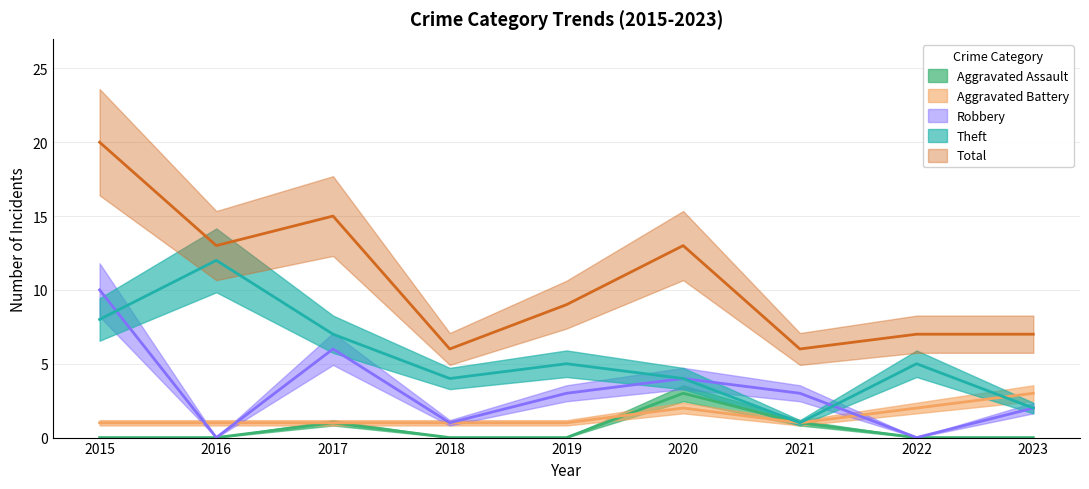

What are all the series names shown in the legend?

Aggravated Assault, Aggravated Battery, Robbery, Theft, Total